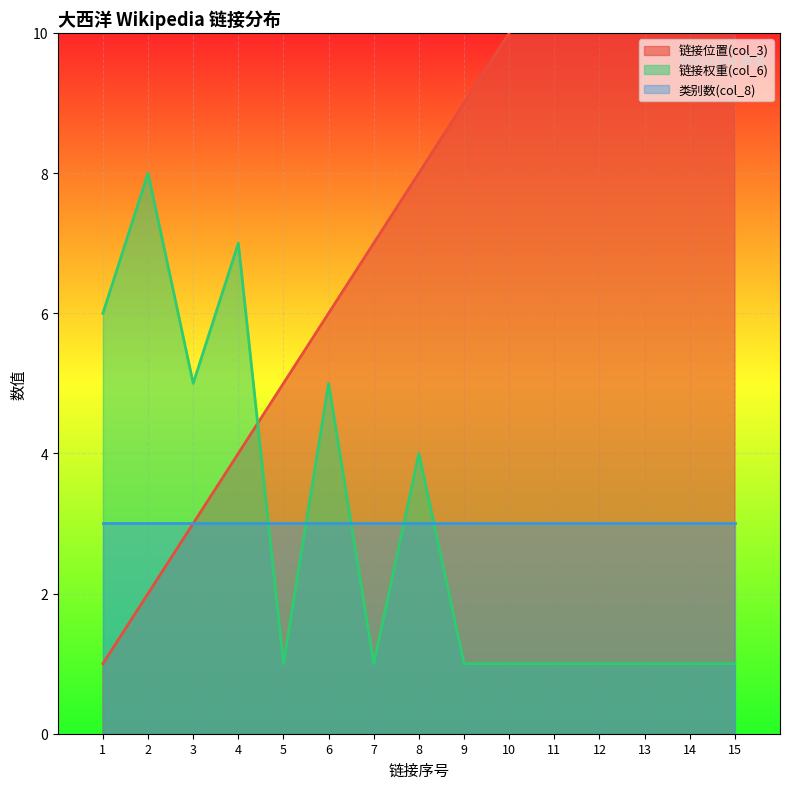

Where is the first local minimum for 链接权重(col_6)?

3